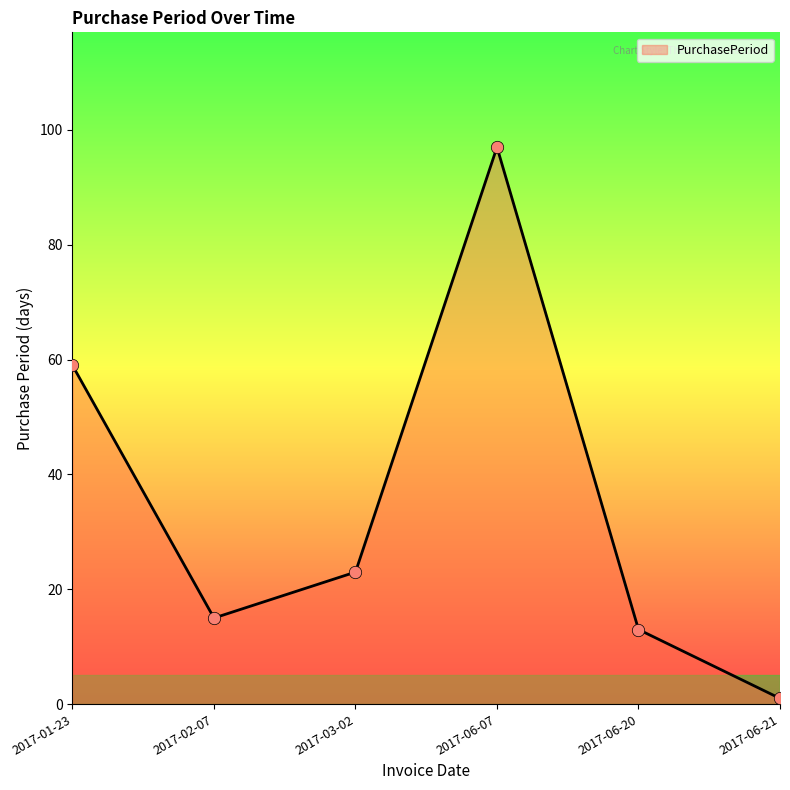

Which has a higher value, 2017-03-02 or 2017-01-23?

2017-01-23